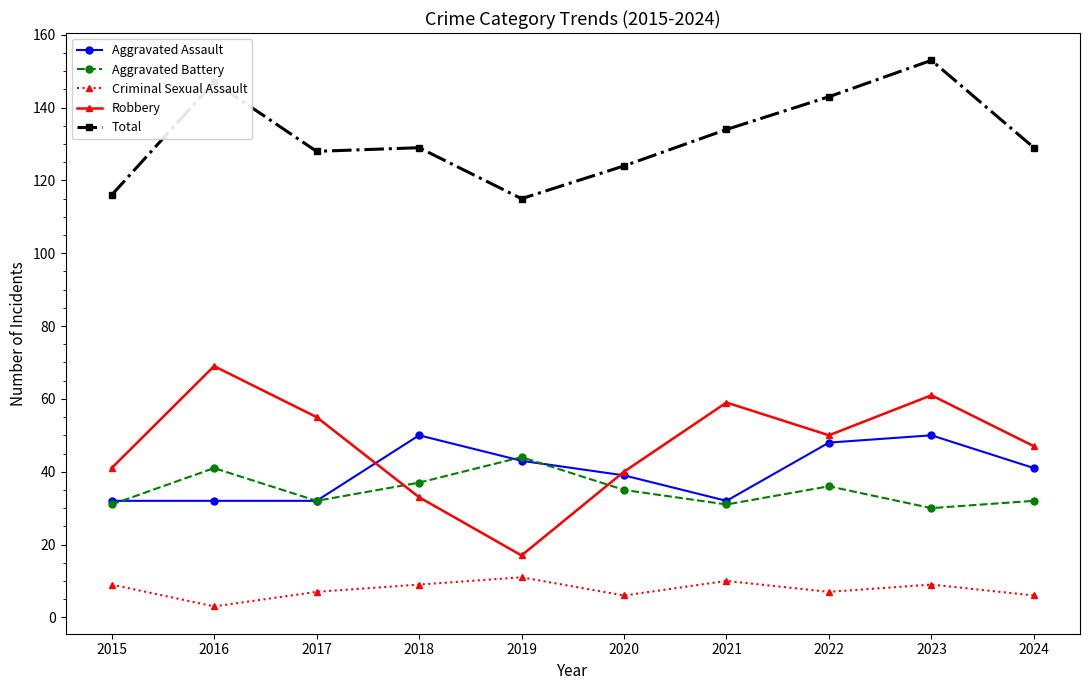

The Aggravated Assault series shows 32 at 2017. True or false?

True